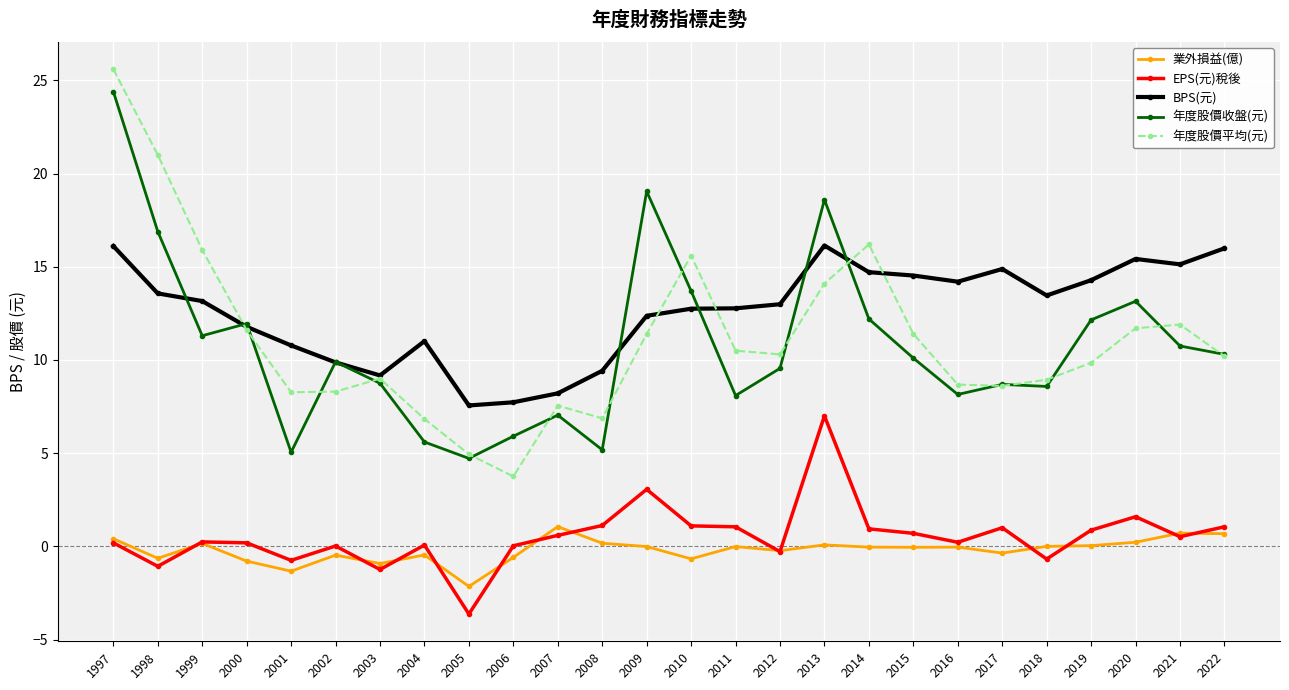

Which series has the widest spread of values?

年度股價平均(元)